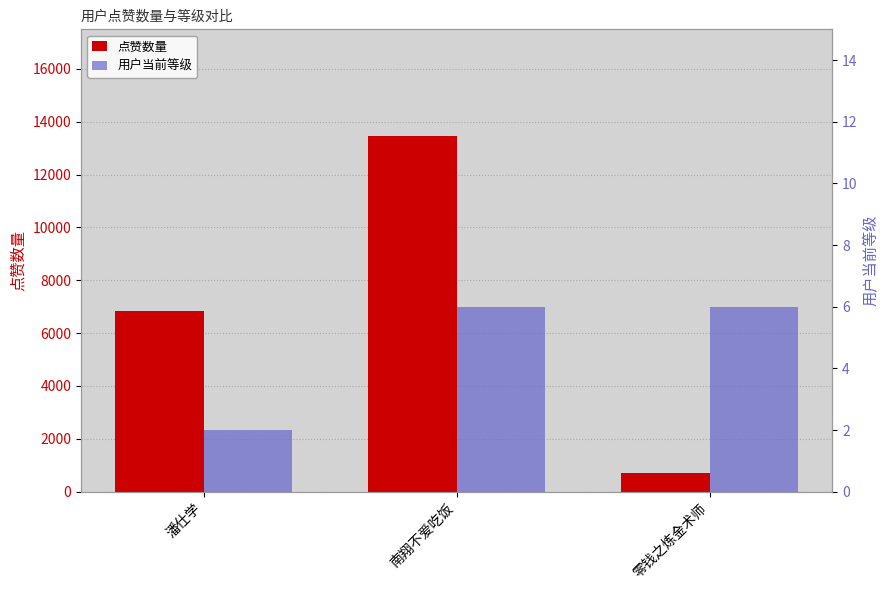

Reading right to left, extract all data points from this chart.

点赞数量: 零钱之炼金术师=716	南翔不爱吃饭=13457	潘仕学=6834
用户当前等级: 零钱之炼金术师=6	南翔不爱吃饭=6	潘仕学=2